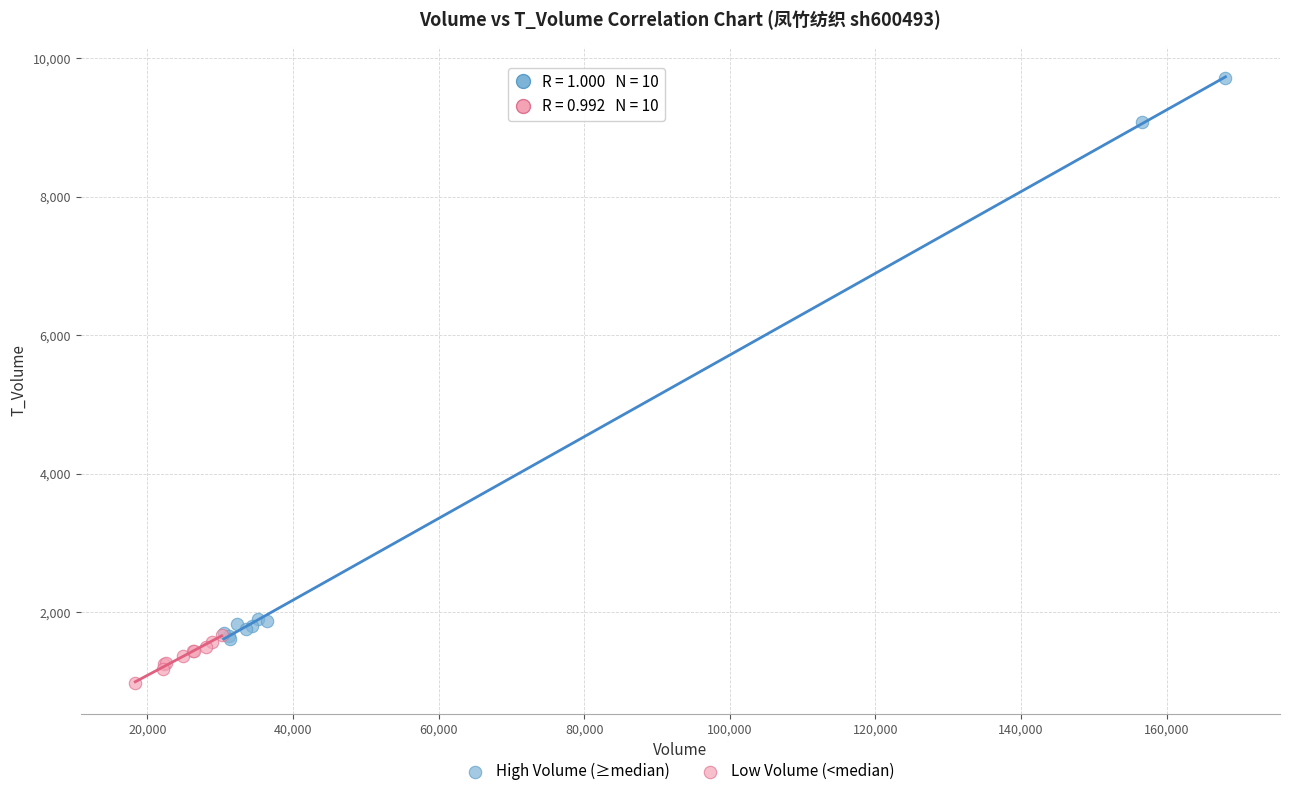

Which series reaches the maximum Y coordinate?

High Volume (≥median)